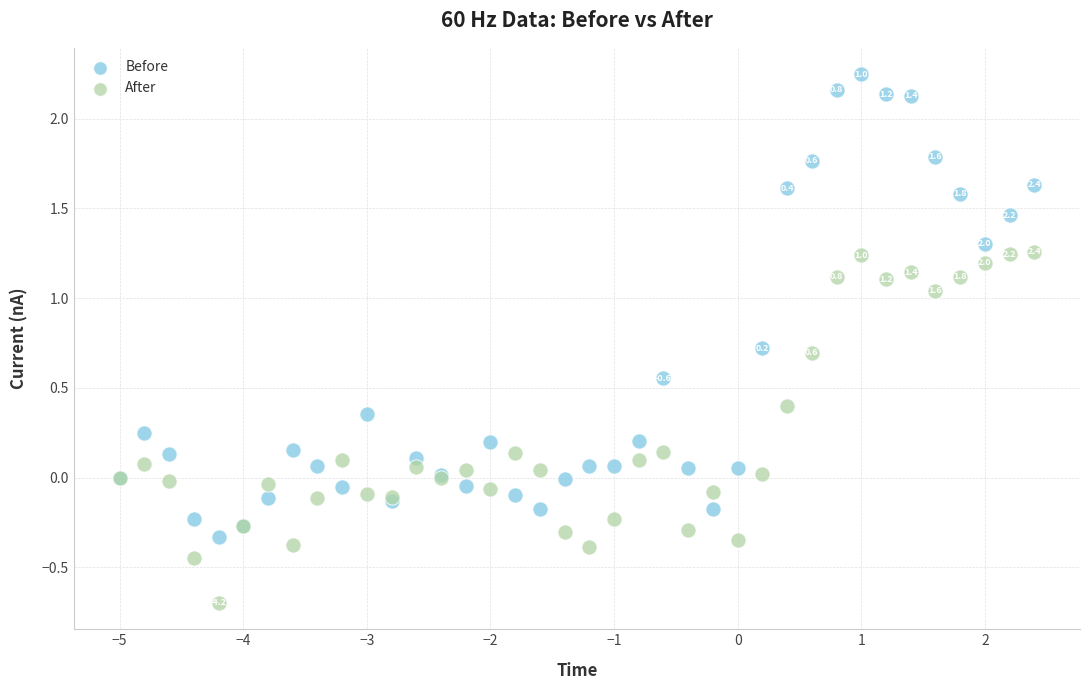

Which series has the widest spread of Y values?

Before